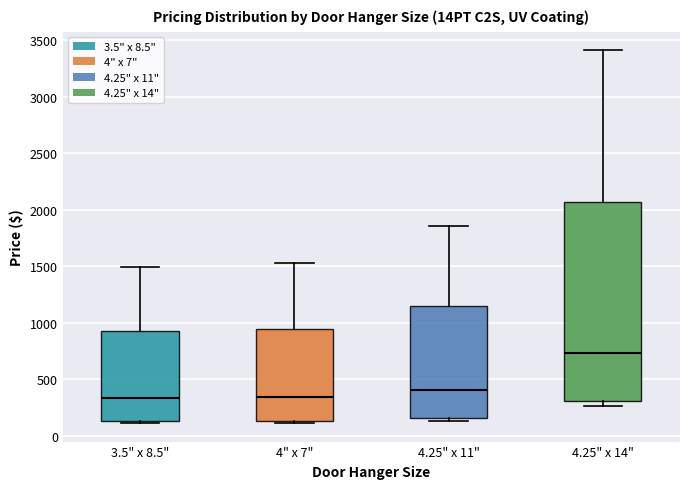

Reading left to right, read every box against the y-axis: the position of its median line, the range the box covers, and the ends of its whiskers. The values are not printed on the chart, so give them approximately, as read against the axis.

3.5" x 8.5": median 350, box 150 to 900, whiskers 100 to 1500
4" x 7": median 350, box 150 to 950, whiskers 100 to 1550
4.25" x 11": median 400, box 150 to 1150, whiskers 150 (just below the box's lower edge) to 1850
4.25" x 14": median 750, box 300 to 2050, whiskers 250 to 3400